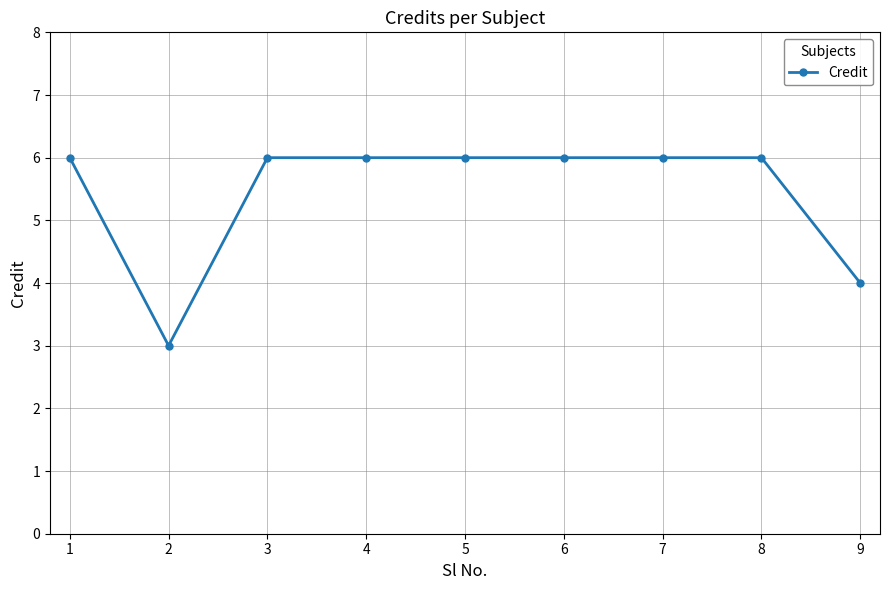

What is the difference between the maximum and minimum values?

3